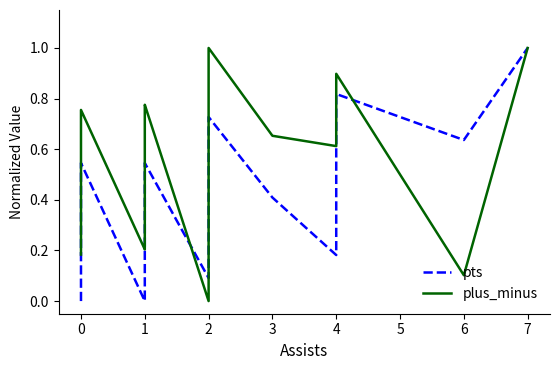

How many values in plus_minus are above zero?

24